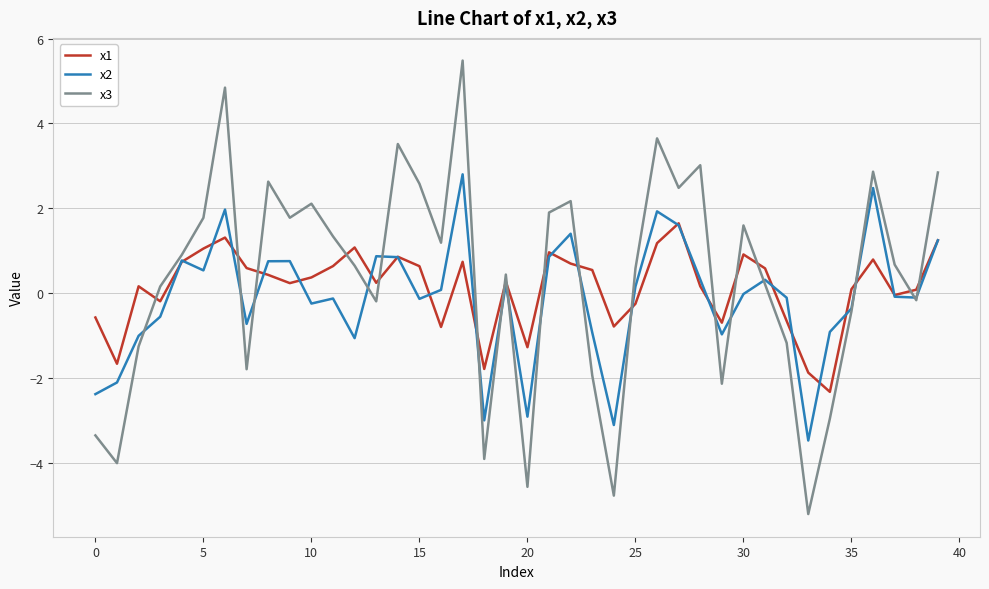

What is the maximum value shown in the chart?

5.5